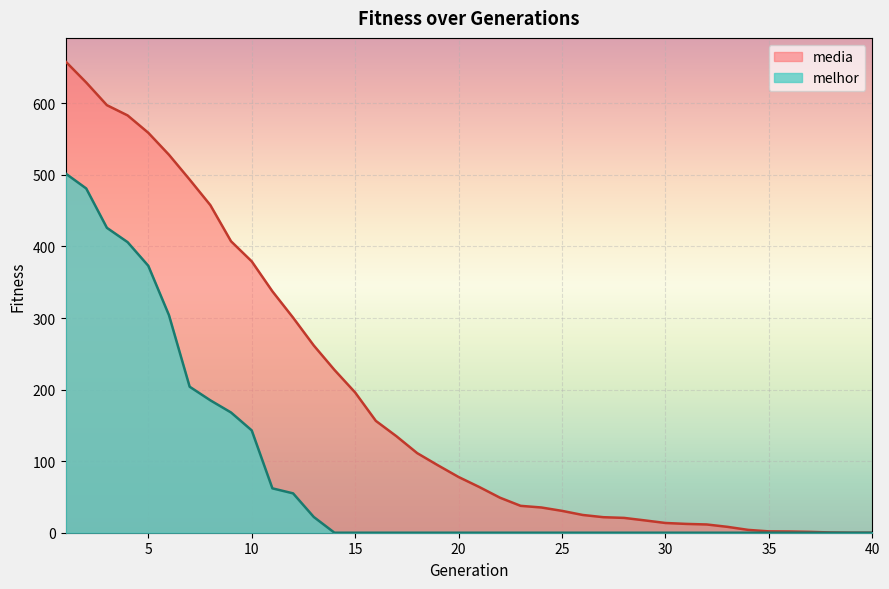

True or false: melhor and media cross at least once.

False